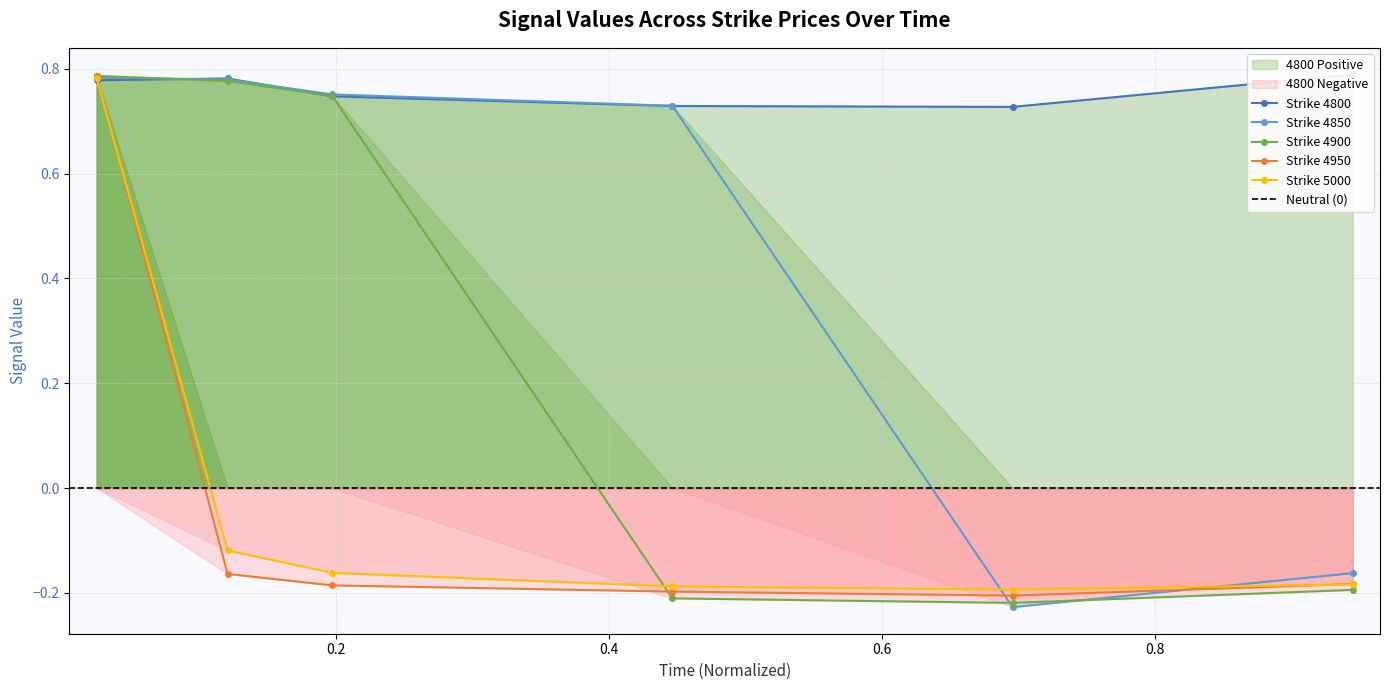

How many values in 4900 are above zero?

3